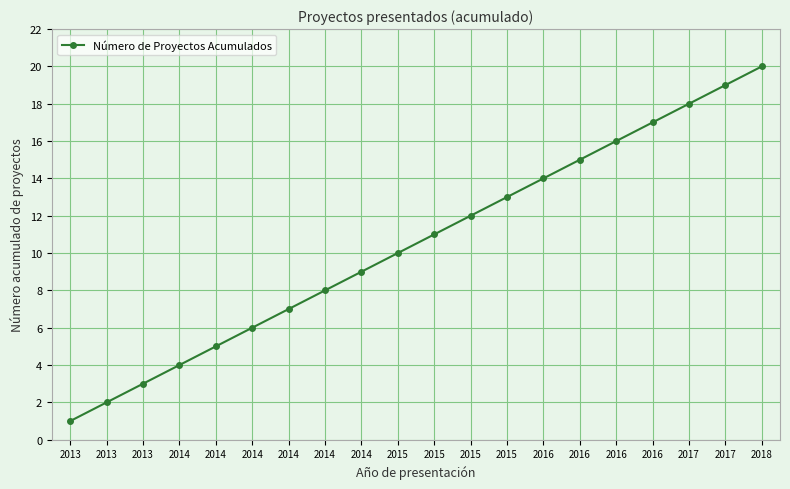

What is the value of the 5th point from the left?

4